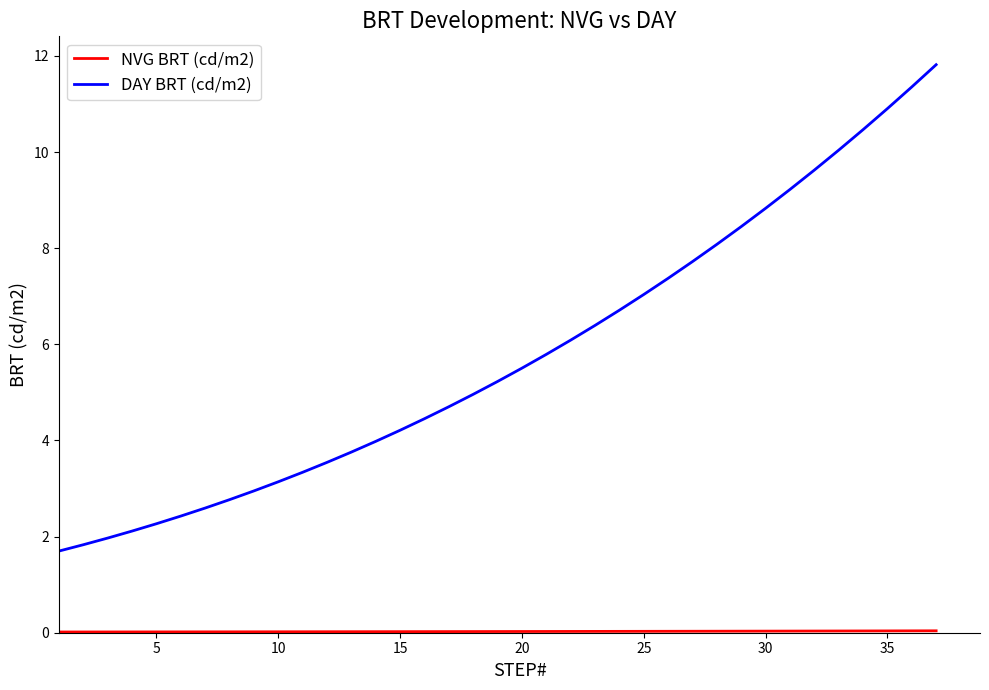

What is the difference between the maximum and minimum values in the DAY BRT (cd/m2) series?

10.1